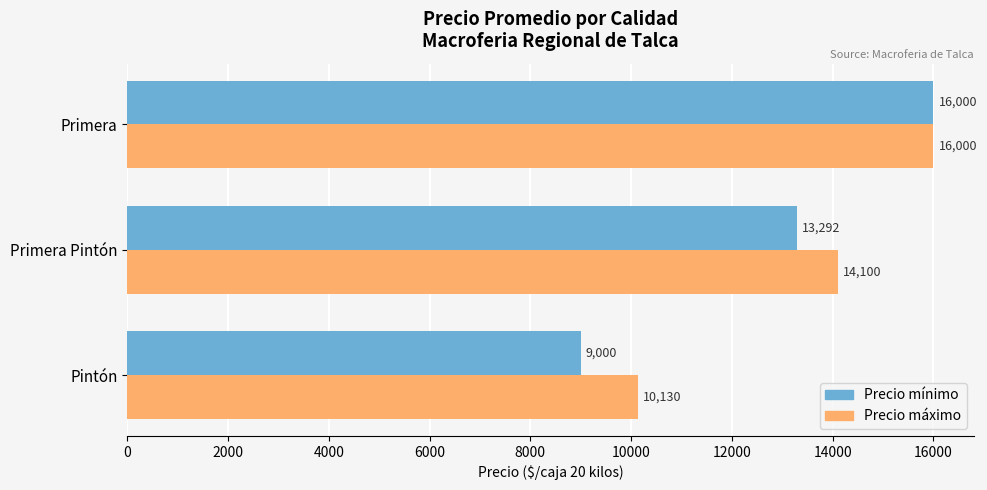

Is it true that Precio máximo equals 14100 at Primera Pintón?

True